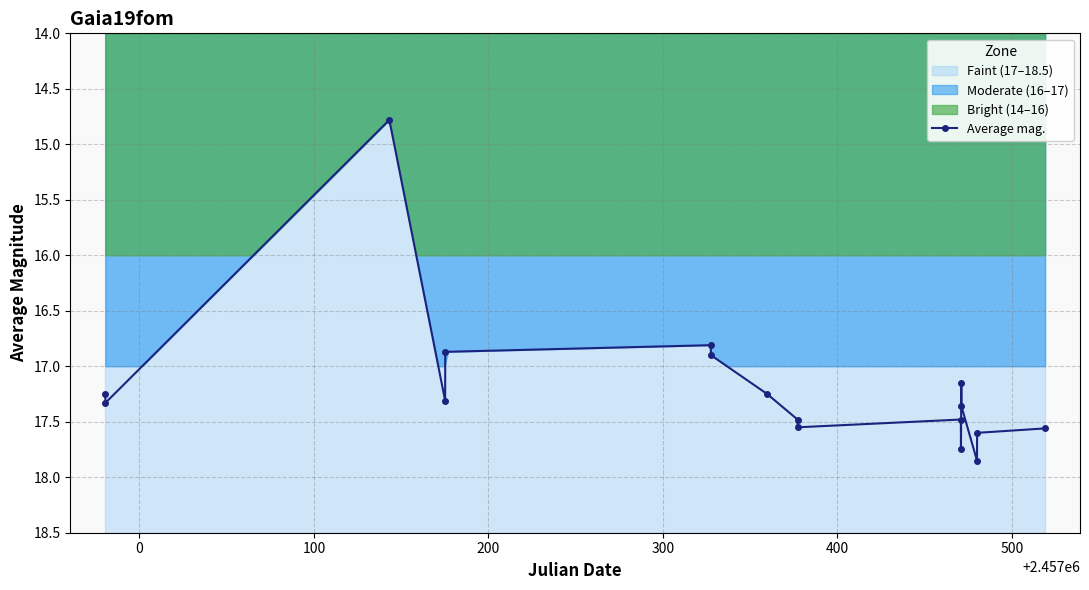

True or false: Average mag. has more than 1 interior local peaks.

True